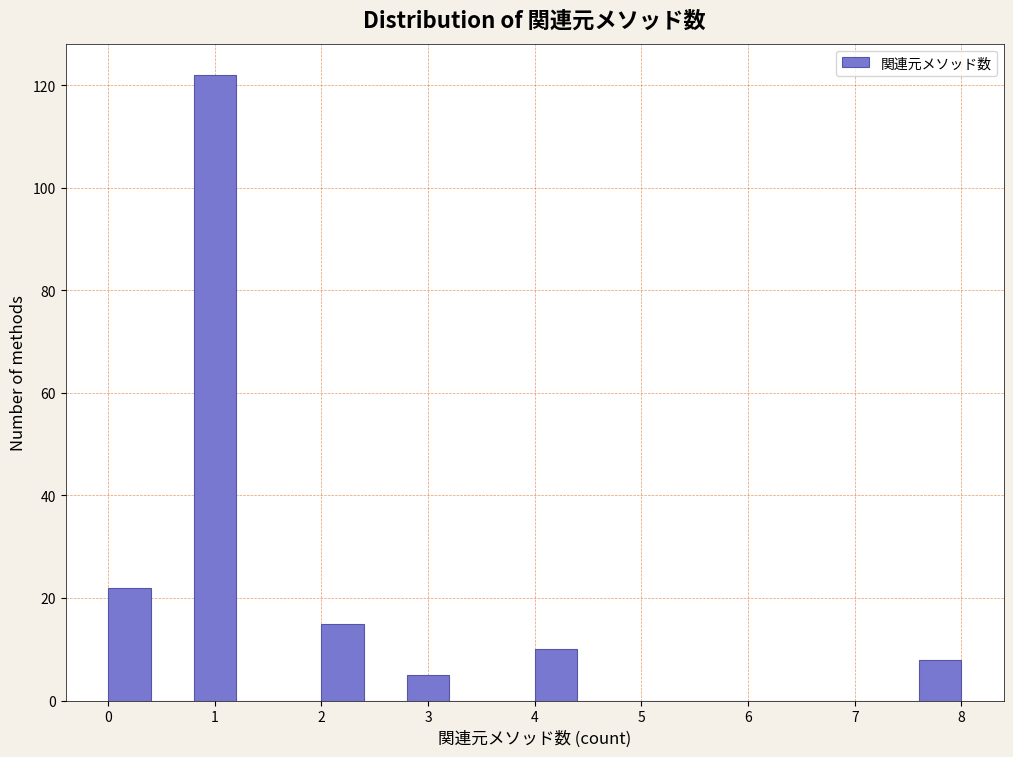

How tall is the bar that spans 2.0 to 2.4 on the x-axis? The values are not printed on the chart, so give them approximately, as read against the axis.

16